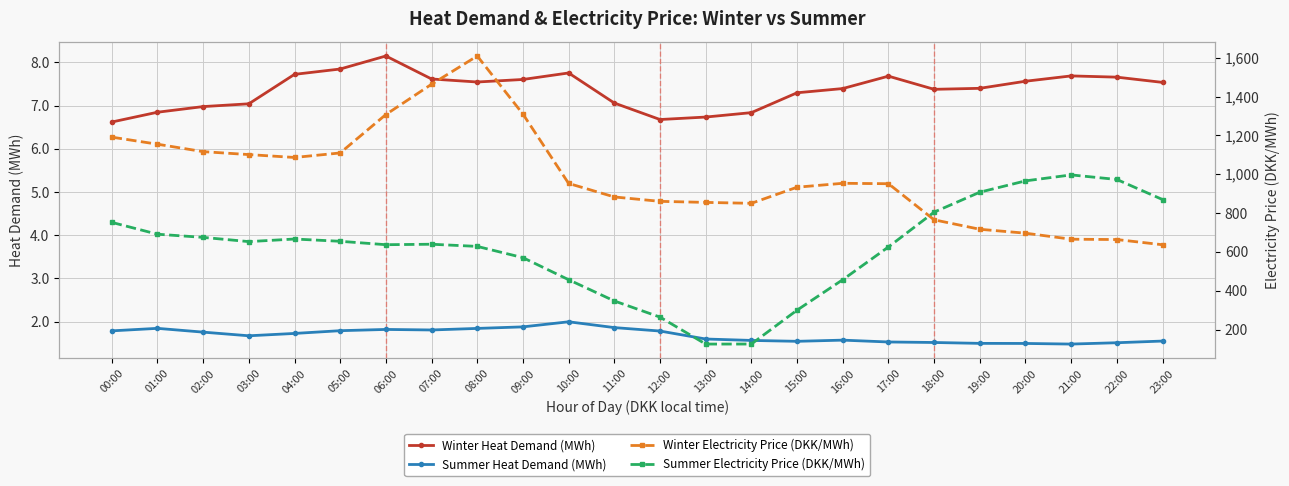

Which category has the highest value in the Summer Heat Demand (MWh) series?

10:00